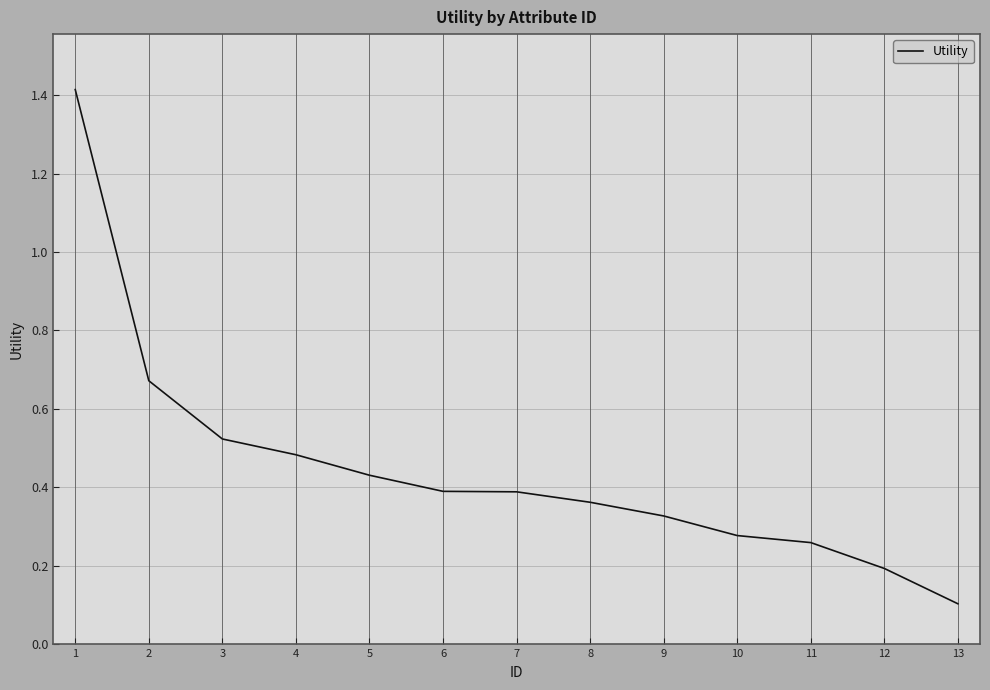

What is the maximum value shown in the chart?

1.4